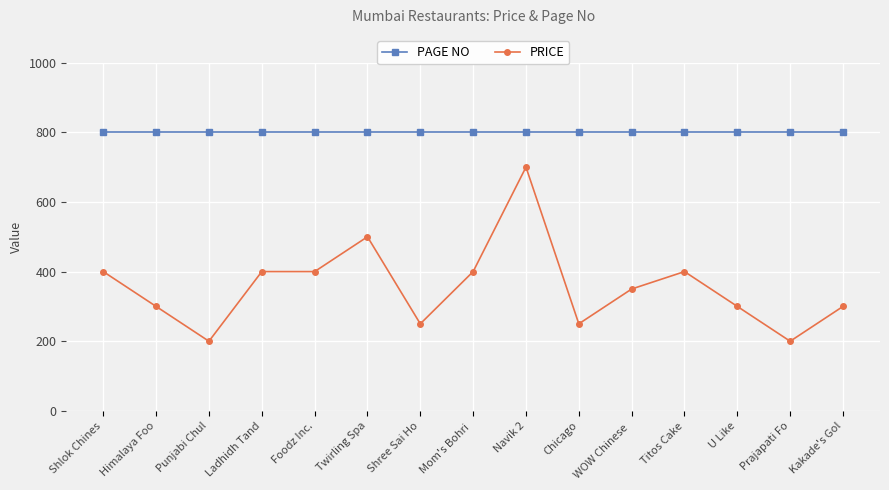

How many data points does each series have?

15